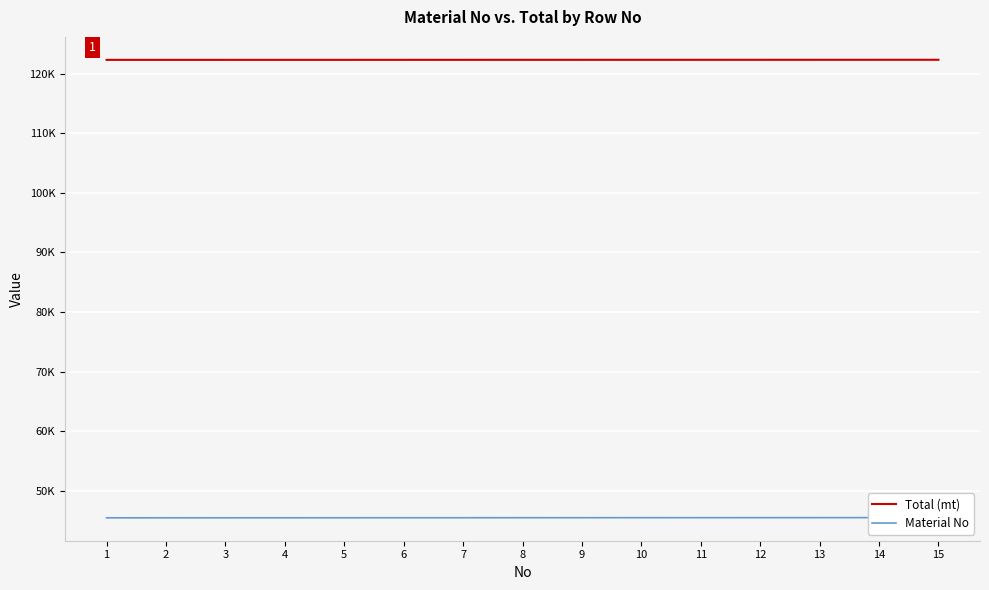

Which series has the largest total across all categories?

Total (mt)